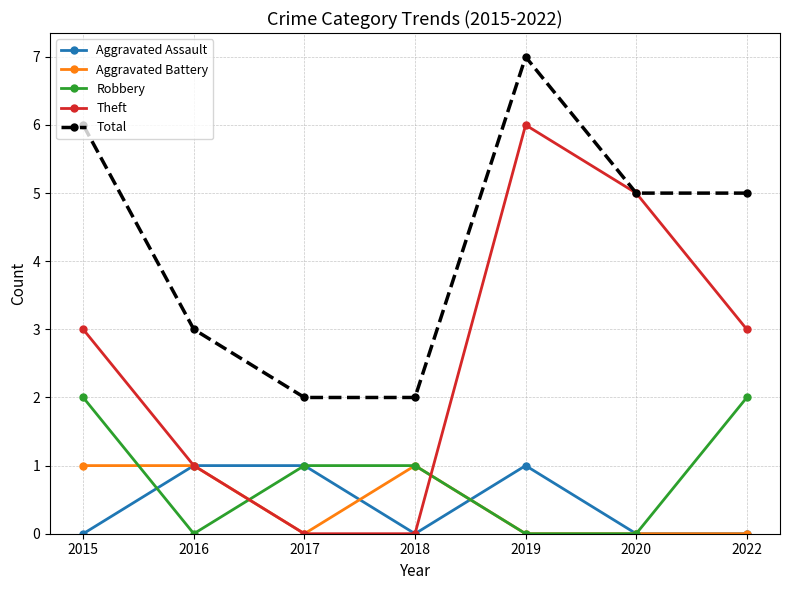

What is the difference between the maximum and minimum values in the Theft series?

6